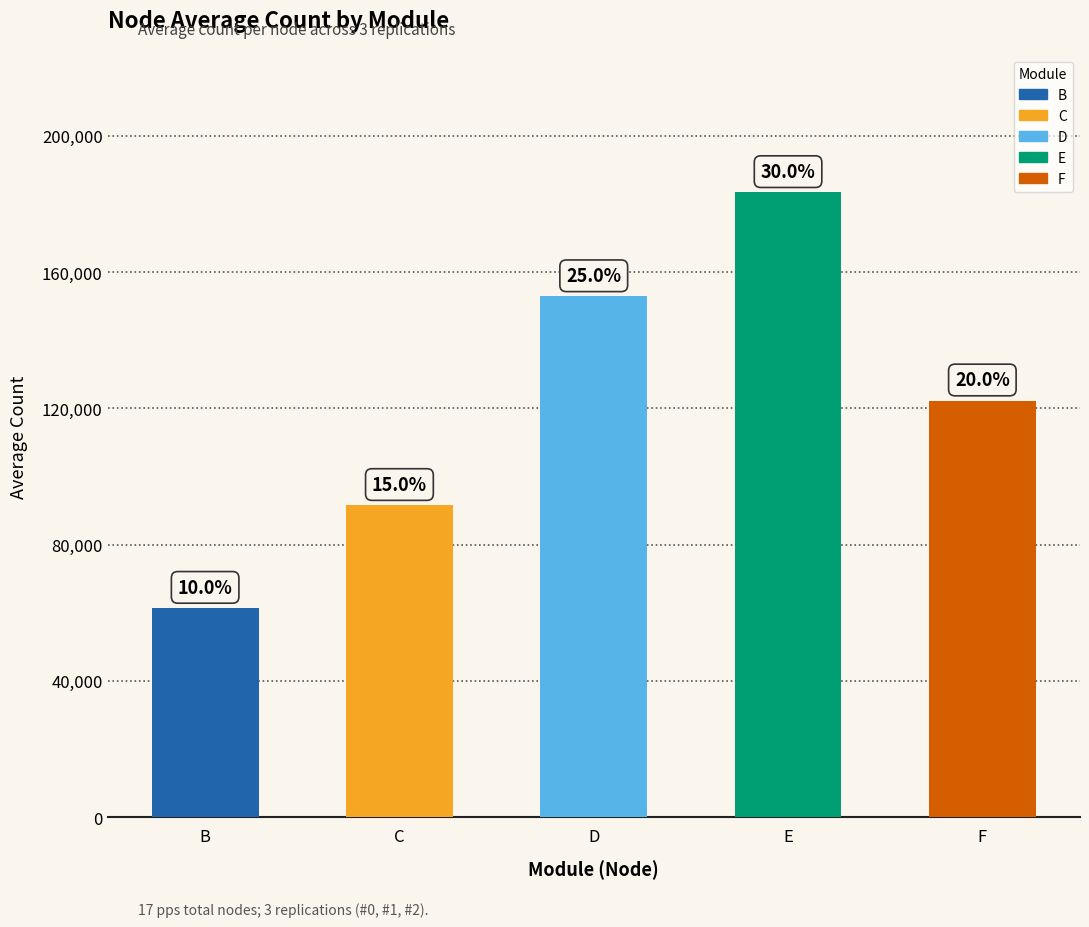

The value at F is 122293. True or false?

True